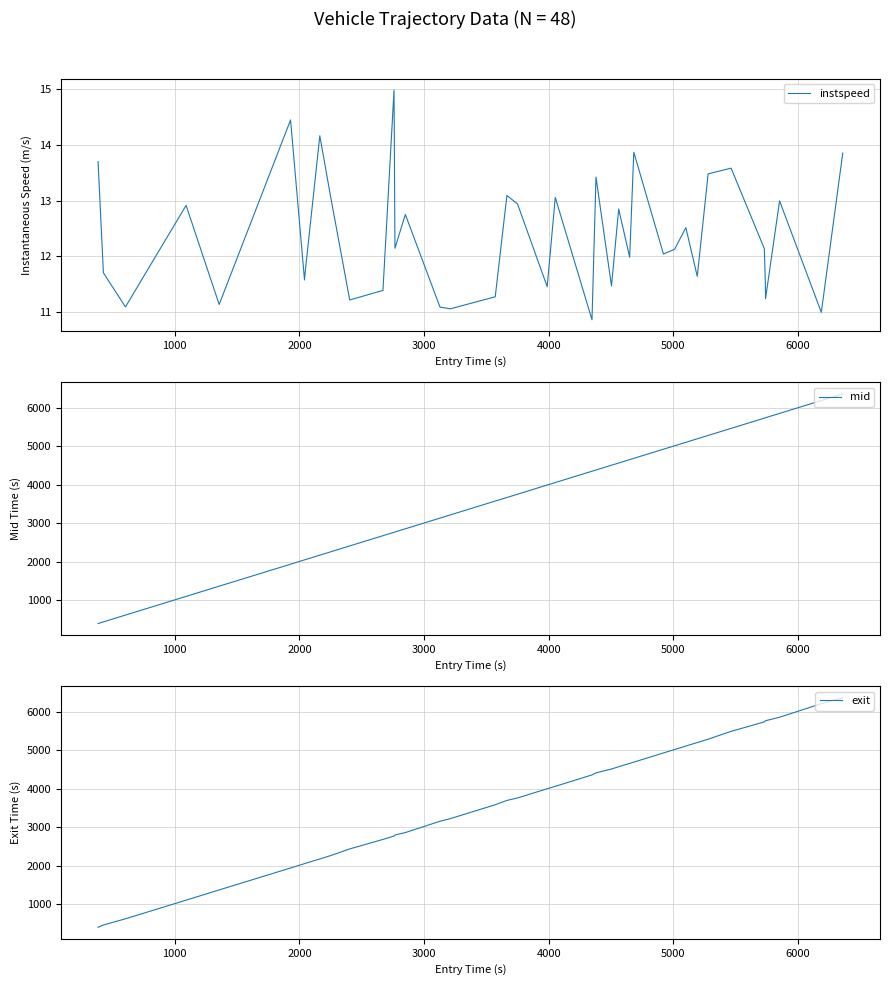

True or false: instspeed and mid cross at least once.

False